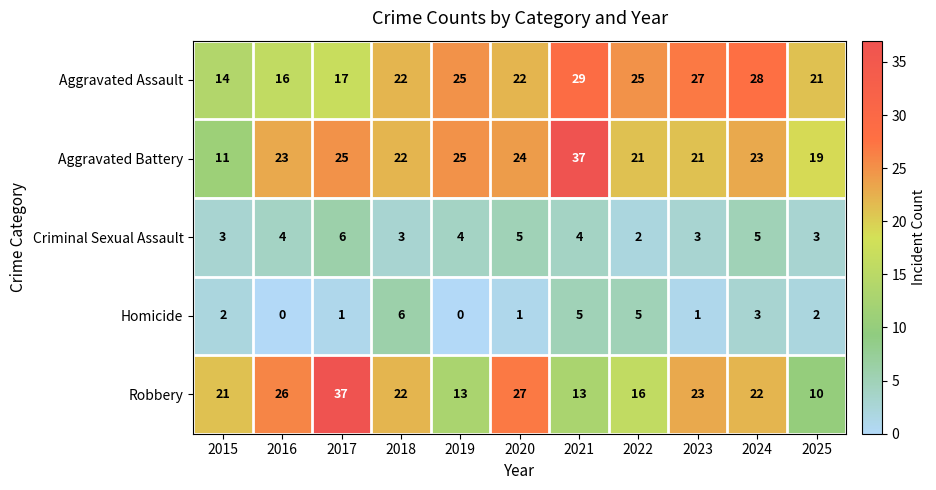

Where is Homicide nearest to the value 3?

2024